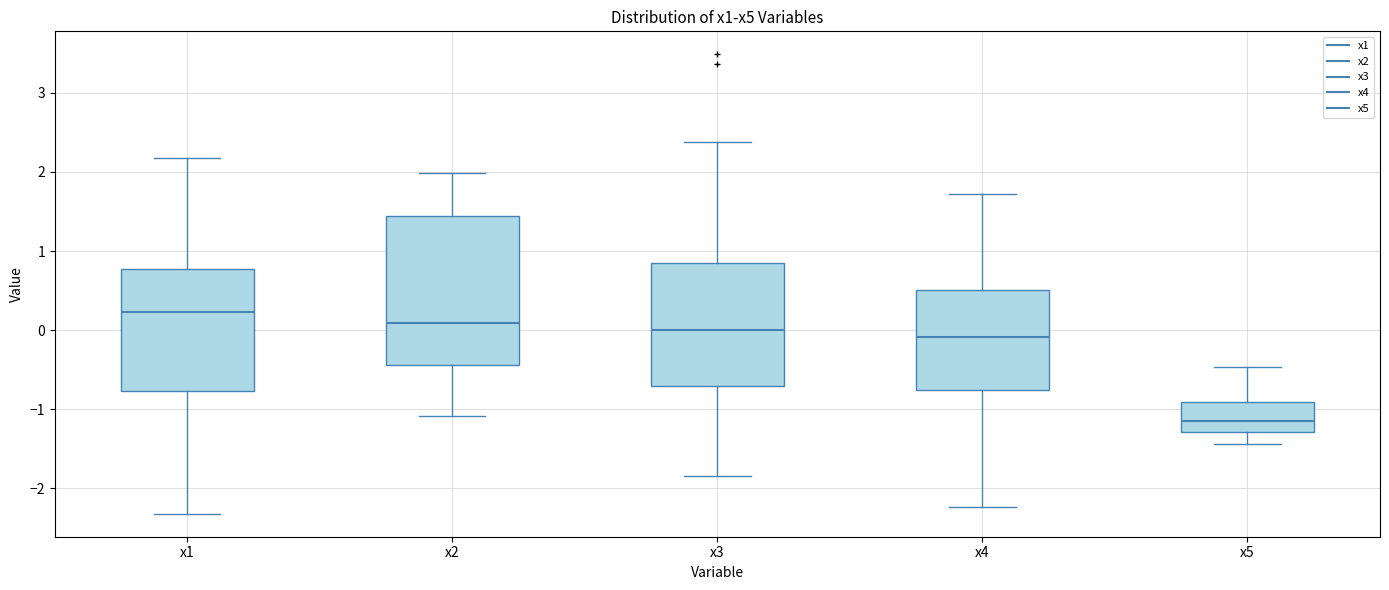

Where is the upper edge of the box for x2 on the y-axis? The values are not printed on the chart, so give them approximately, as read against the axis.

1.4